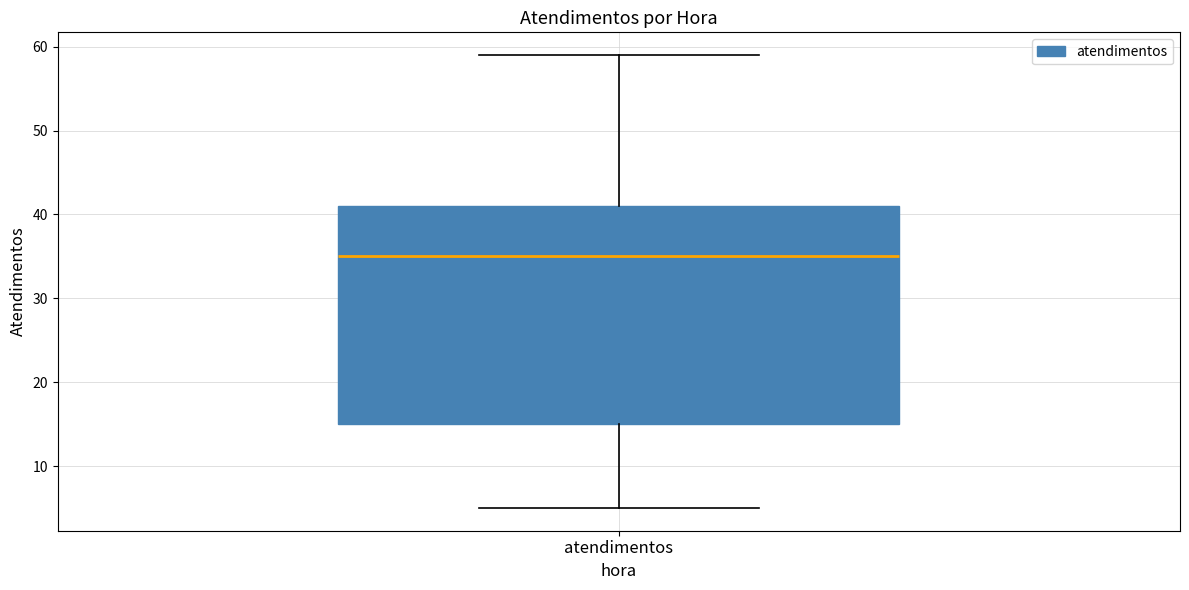

Where is the upper edge of the box for atendimentos on the y-axis? The values are not printed on the chart, so give them approximately, as read against the axis.

41